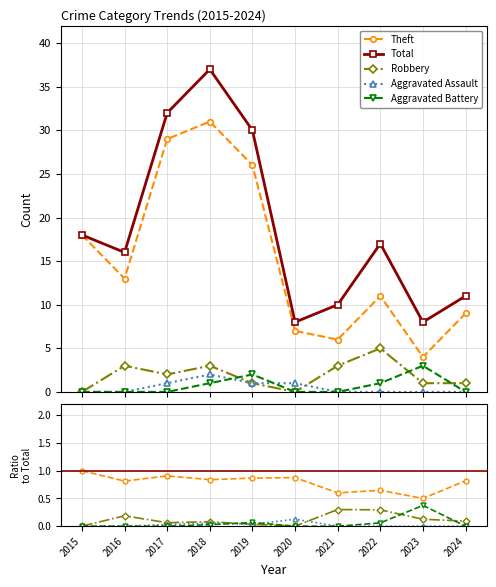

Where do Robbery and Aggravated Battery first cross each other?

2018 and 2019